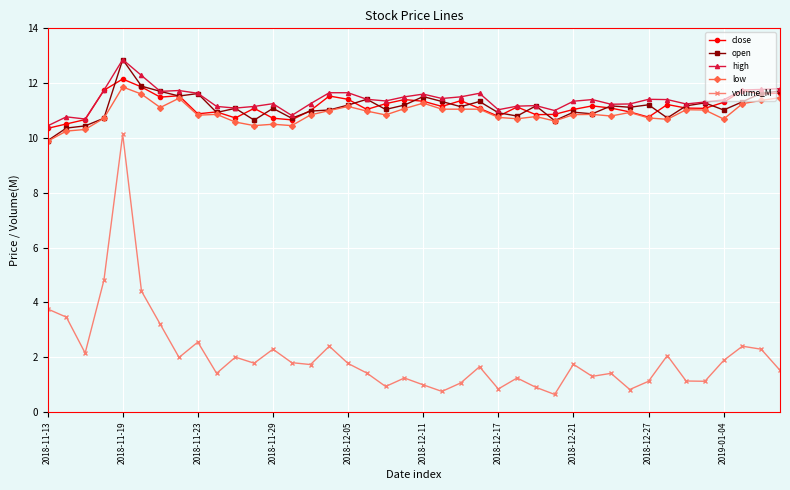

What is the maximum value for high?

12.9